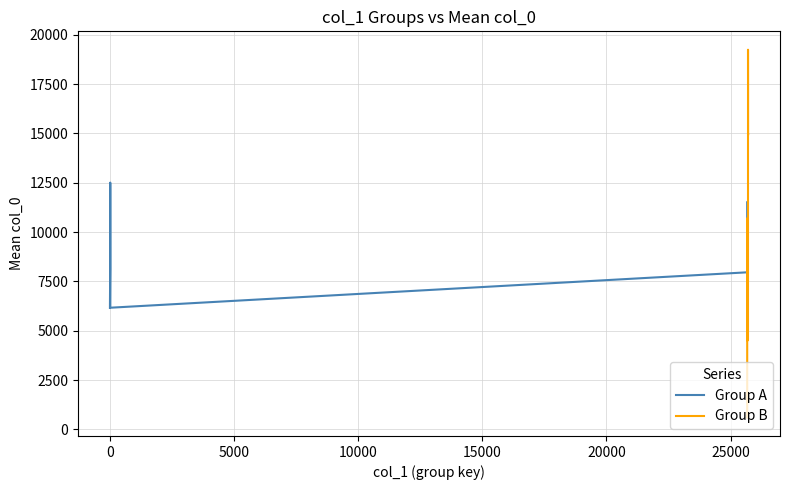

What is the difference between the maximum and minimum values?

25706